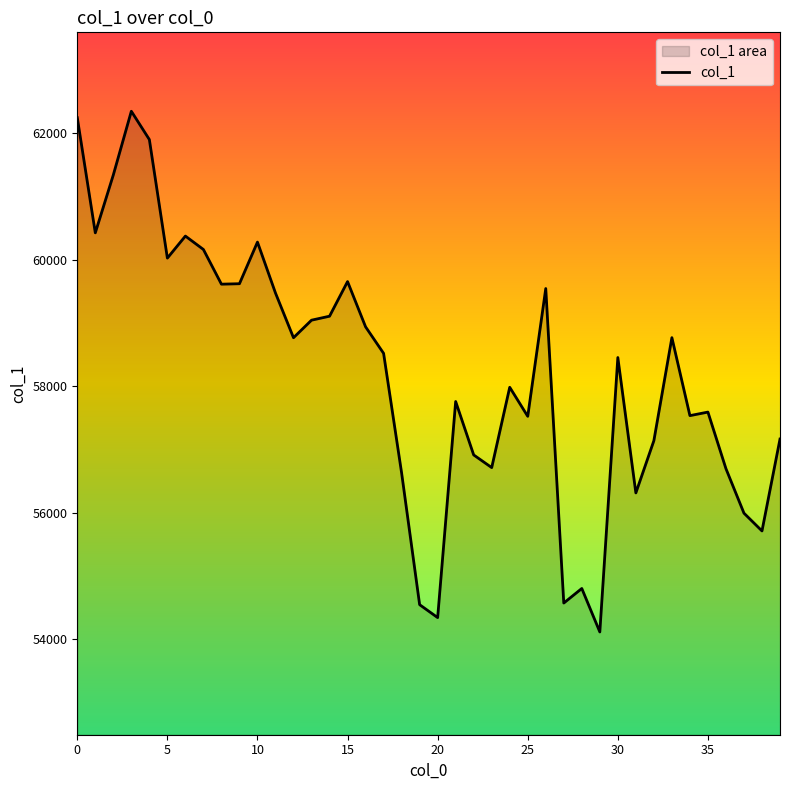

True or false: there are more than 2 points higher than both neighbors.

True